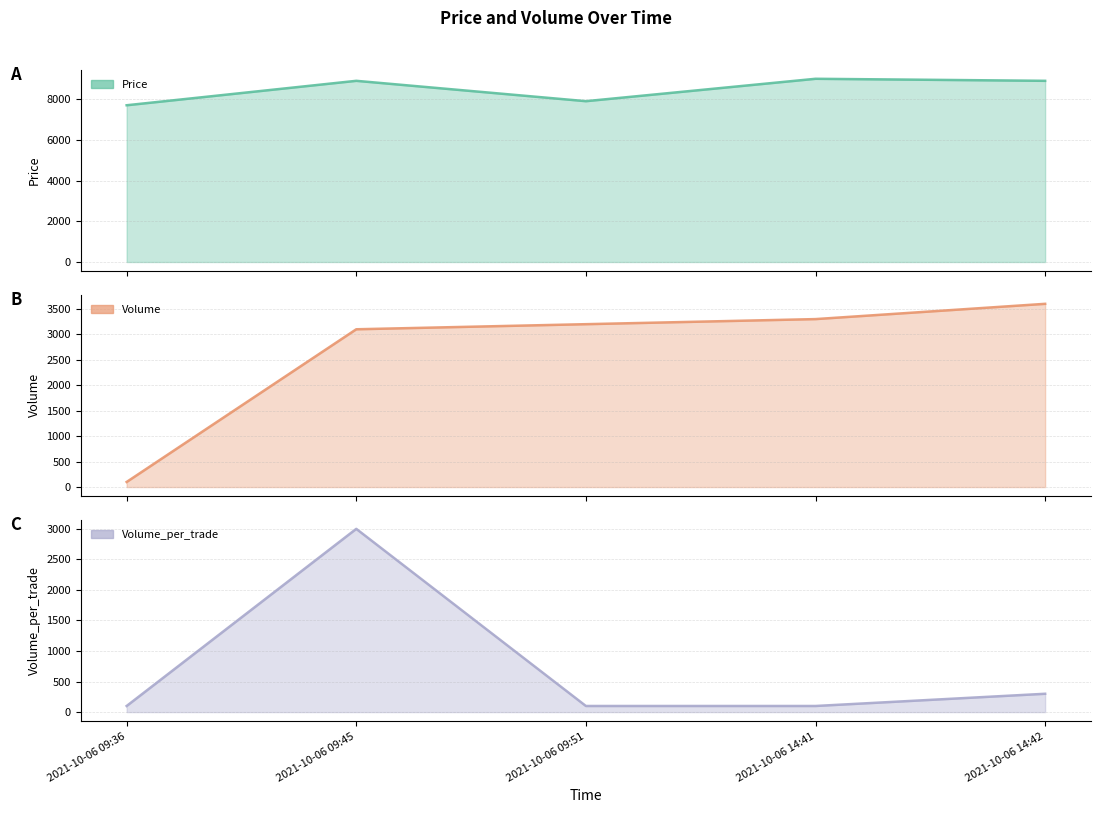

What is the average value of the Price series?

8480